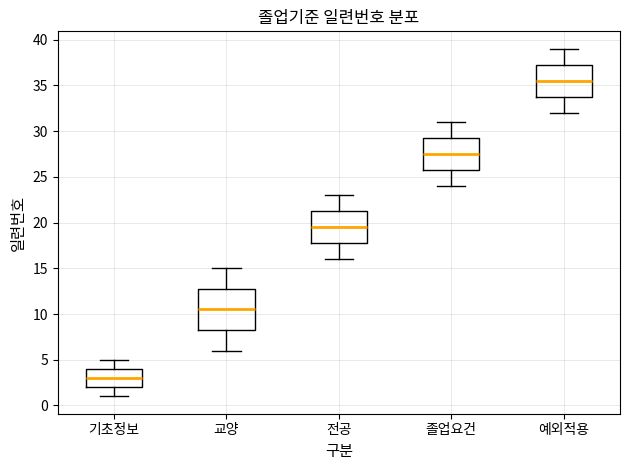

Reading left to right, read every box against the y-axis: the position of its median line, the range the box covers, and the ends of its whiskers. The values are not printed on the chart, so give them approximately, as read against the axis.

기초정보: median 3.0, box 2.0 to 4.0, whiskers 1.0 to 5.0
교양: median 10.5, box 8.5 to 13.0, whiskers 6.0 to 15.0
전공: median 19.5, box 18.0 to 21.5, whiskers 16.0 to 23.0
졸업요건: median 27.5, box 26.0 to 29.5, whiskers 24.0 to 31.0
예외적용: median 35.5, box 34.0 to 37.5, whiskers 32.0 to 39.0